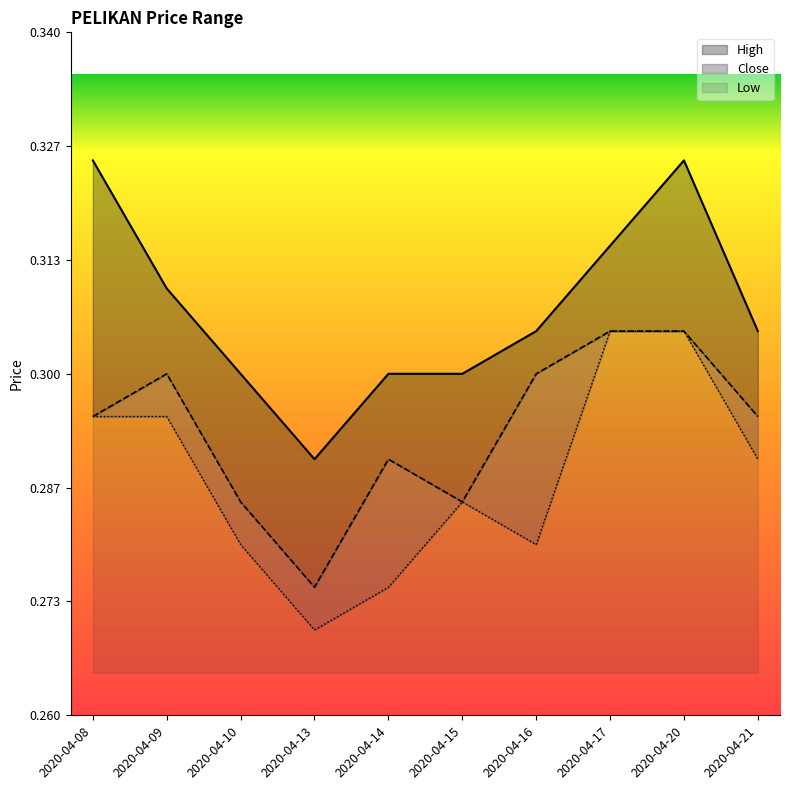

Is it true that high equals 0.5 at 2020-04-09?

False